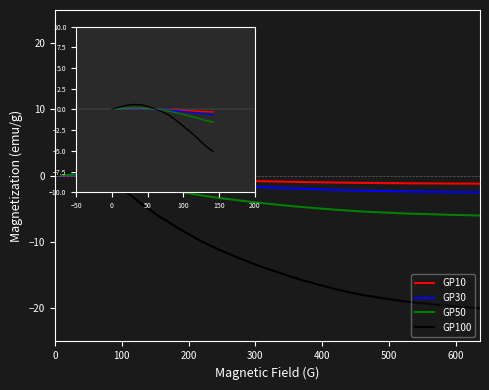

What are all the series names shown in the legend?

GP10, GP30, GP50, GP100